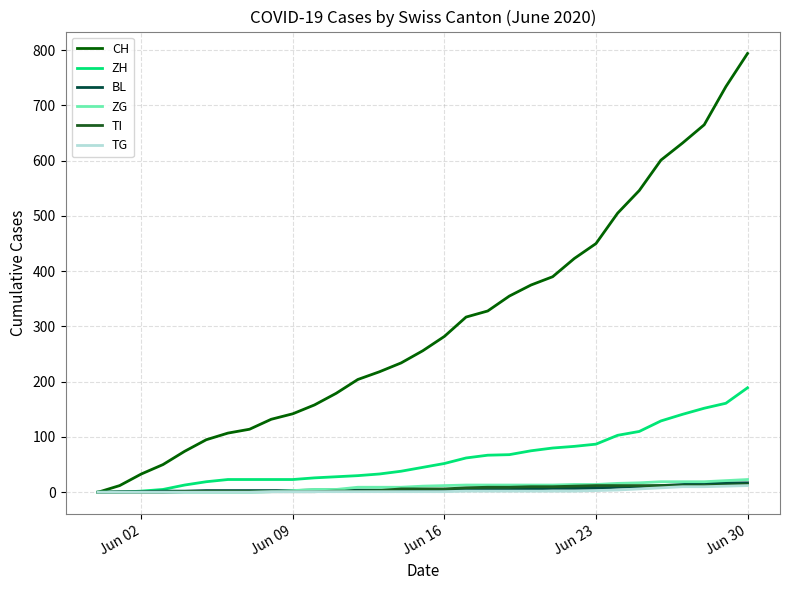

Which series has the largest total across all categories?

CH